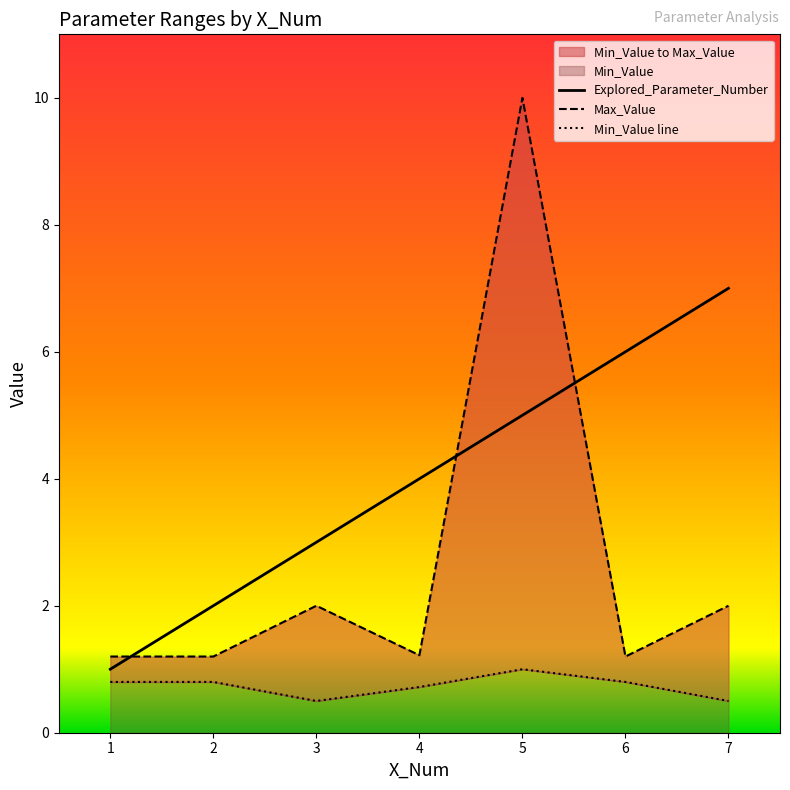

True or false: Min_Value line and Explored_Parameter_Number intersect in this chart.

False